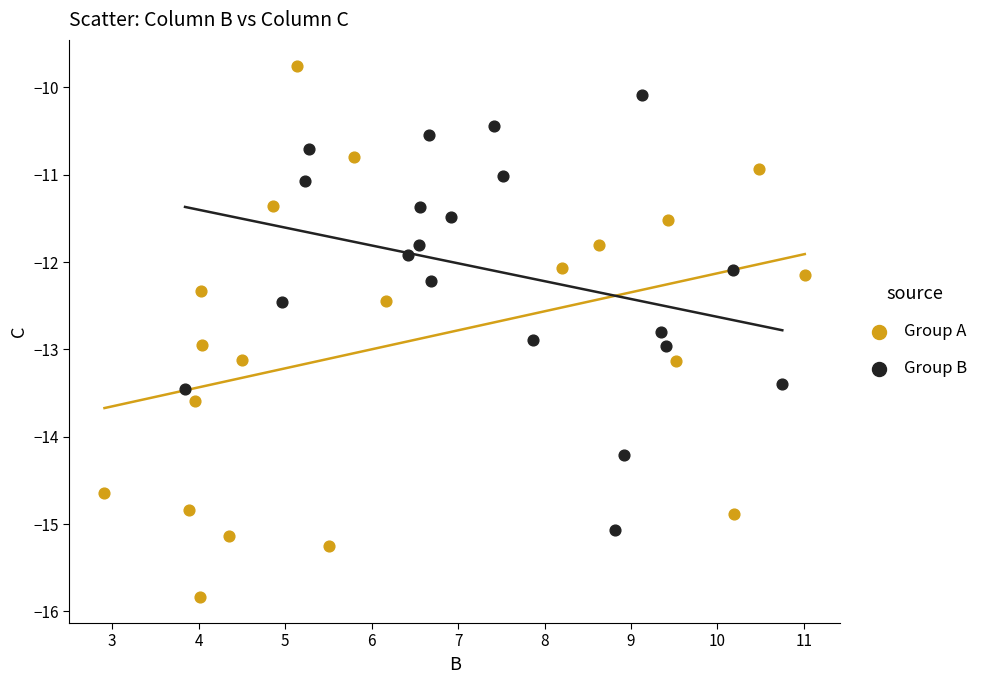

Which series has the largest Y range (max minus min)?

Group A